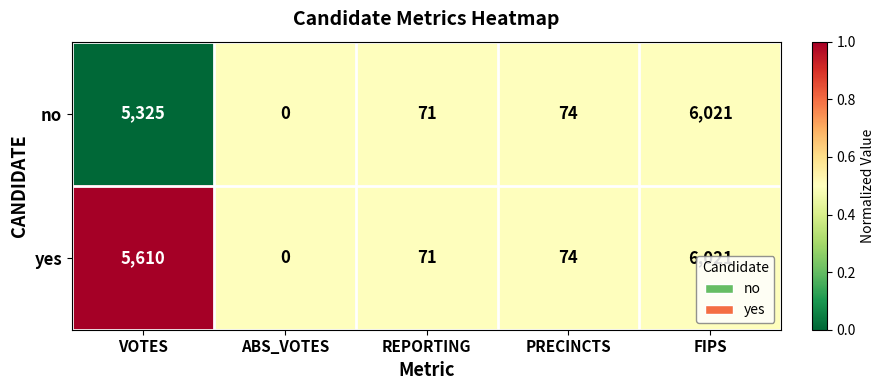

Which series changed the most between VOTES and PRECINCTS?

yes